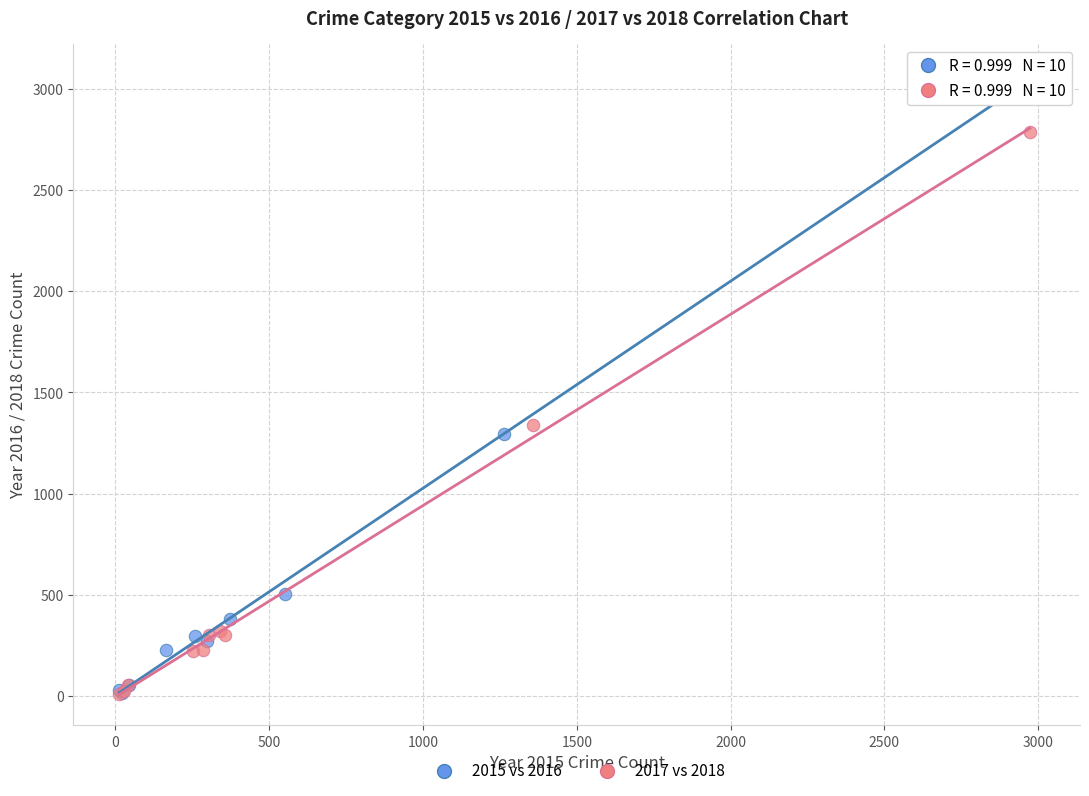

Which series reaches the maximum Y coordinate?

2015 vs 2016